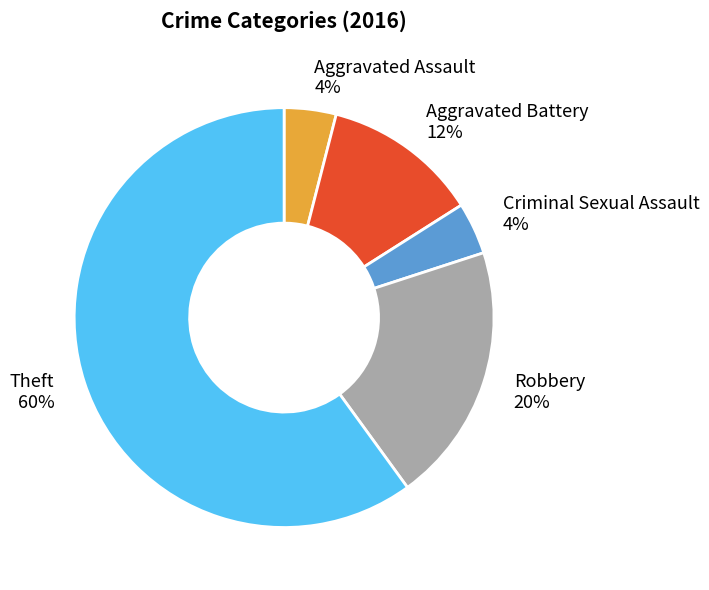

Count the number of slices in the pie.

5